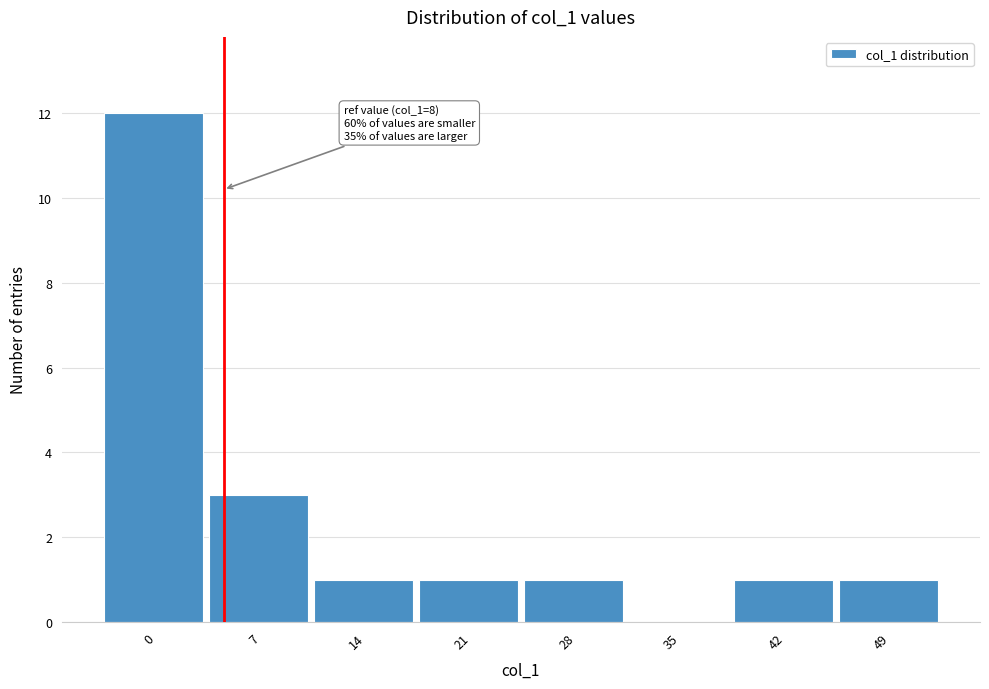

Reading left to right, list all the values displayed in this chart.

0=12	7=3	14=1	21=1	28=1	35=0	42=1	49=1